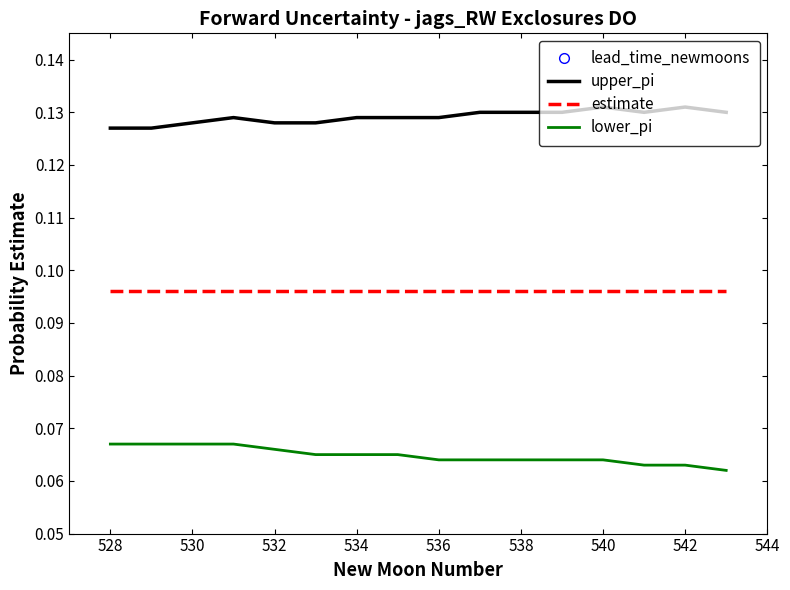

True or false: lower_pi and upper_pi cross at least once.

False